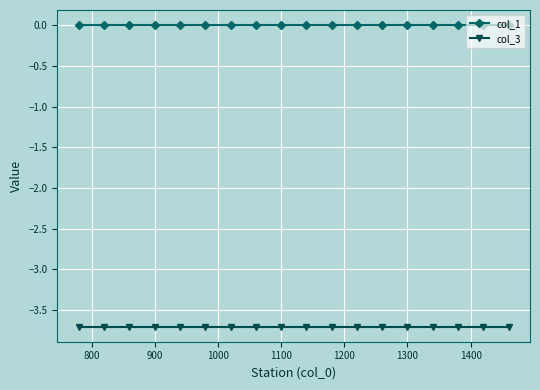

Rank the series by their maximum value, from highest to lowest.

col_1, col_3